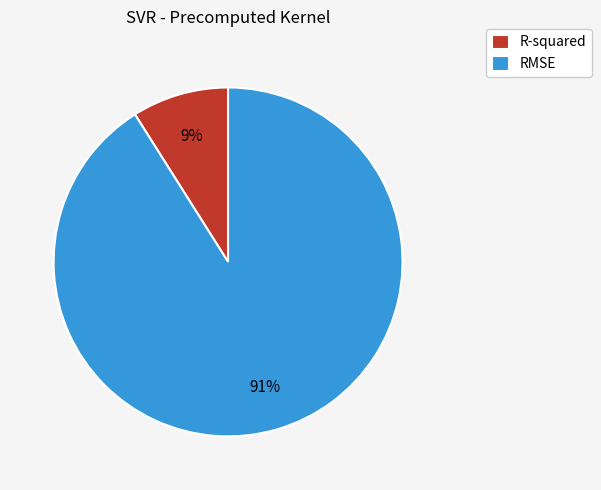

How many segments does this pie chart have?

2